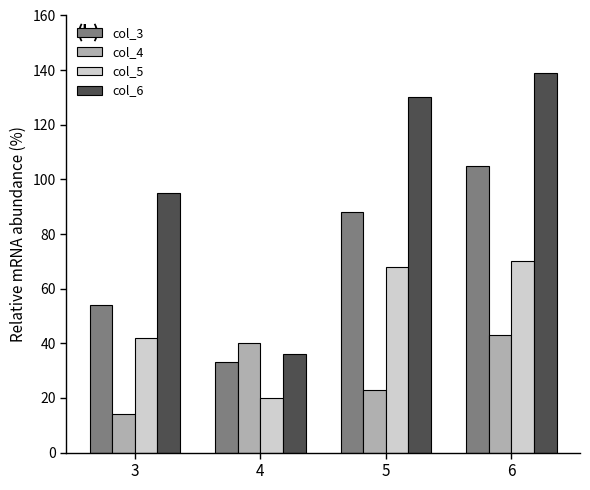

What value does the col_5 series have at 5, to the nearest 5?

70